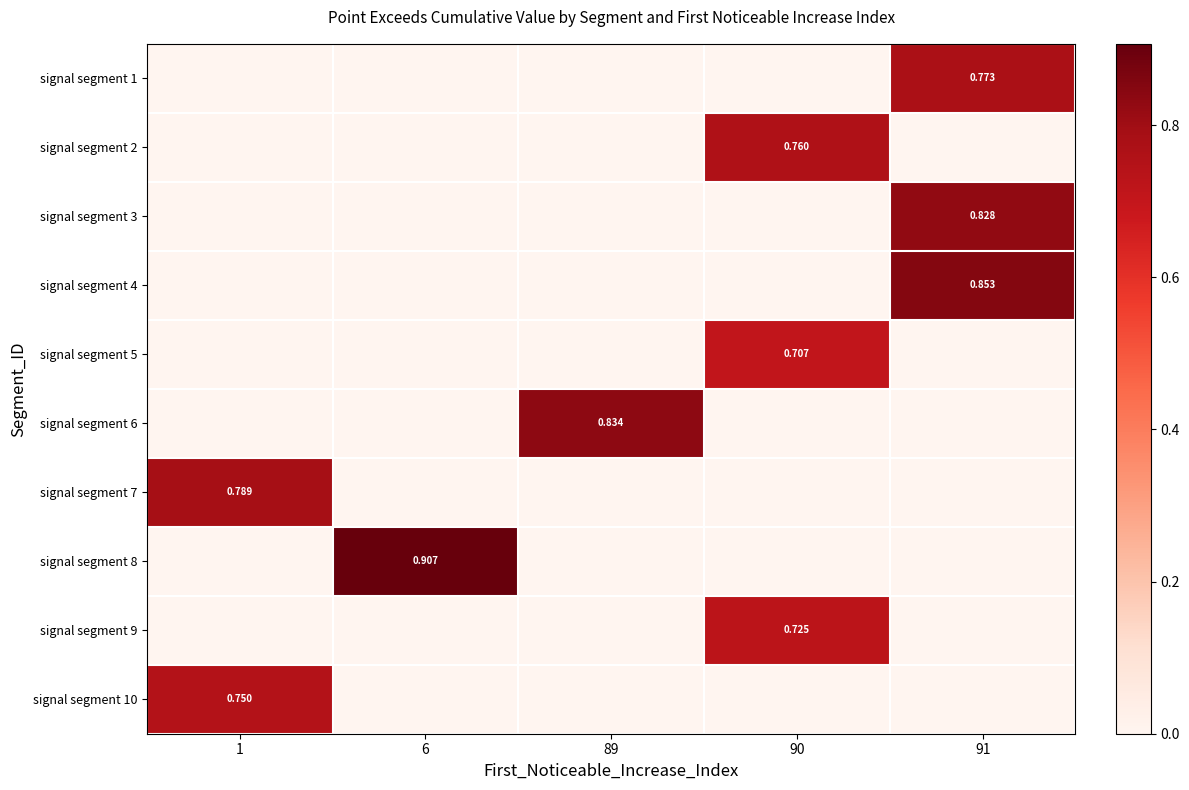

At 6, list the series in order from smallest to largest.

signal segment 1, signal segment 2, signal segment 3, signal segment 4, signal segment 5, signal segment 6, signal segment 7, signal segment 9, signal segment 10, signal segment 8